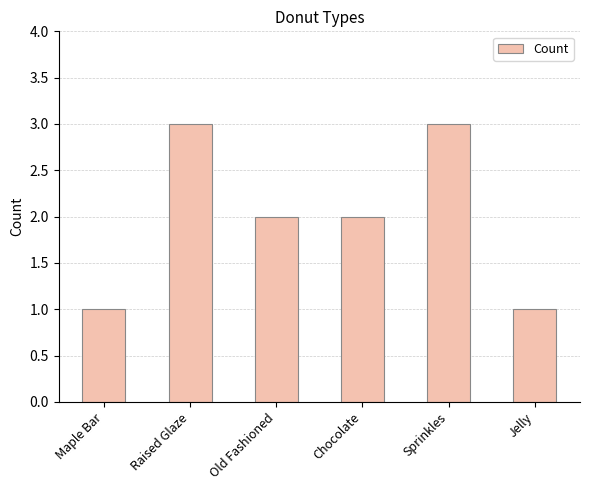

Does the chart contain stacked bars?

No